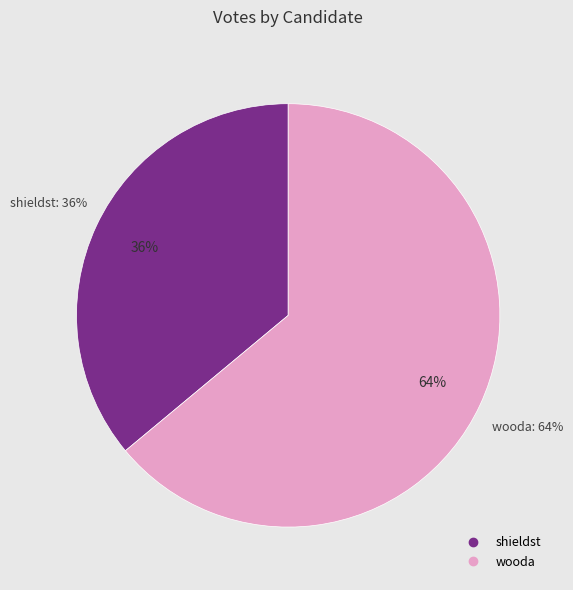

What is the ratio of the value at wooda to the value at shieldst?

1.8